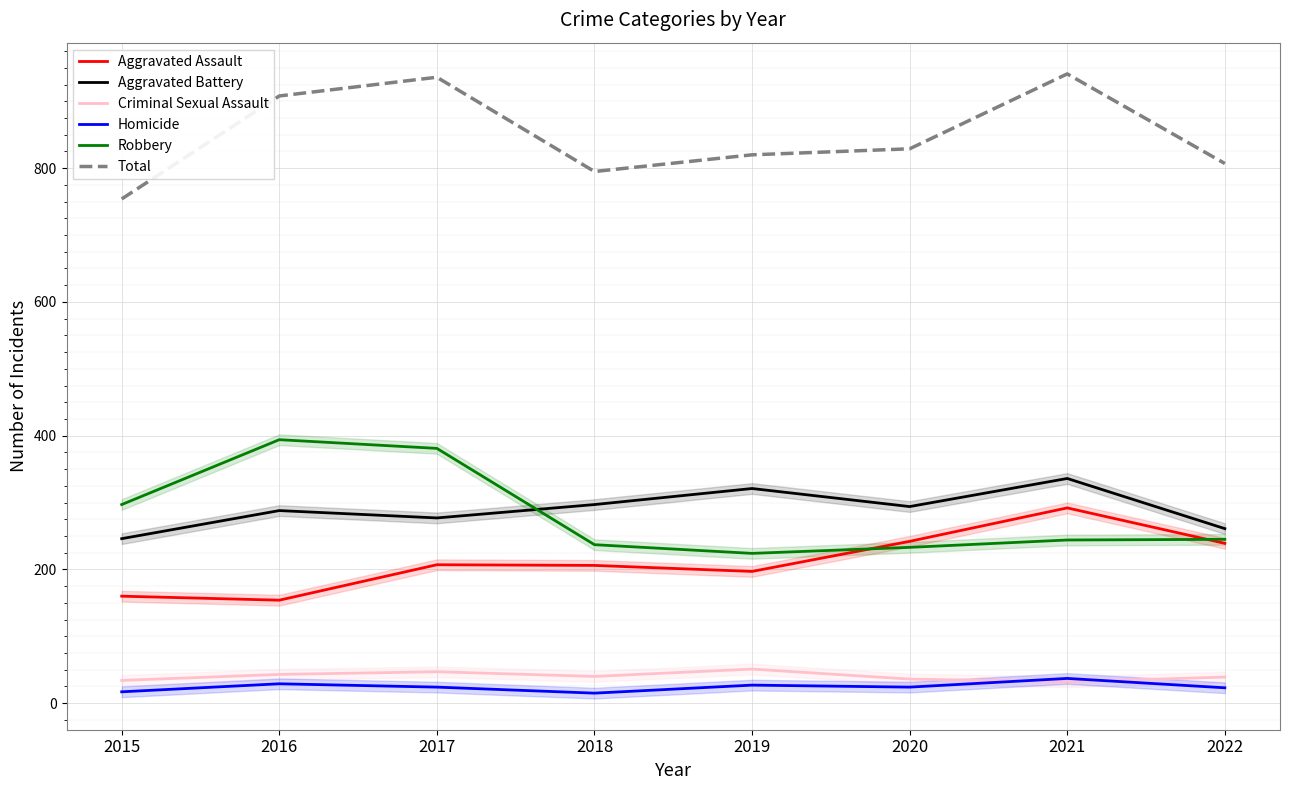

How many lines are shown in the chart?

6